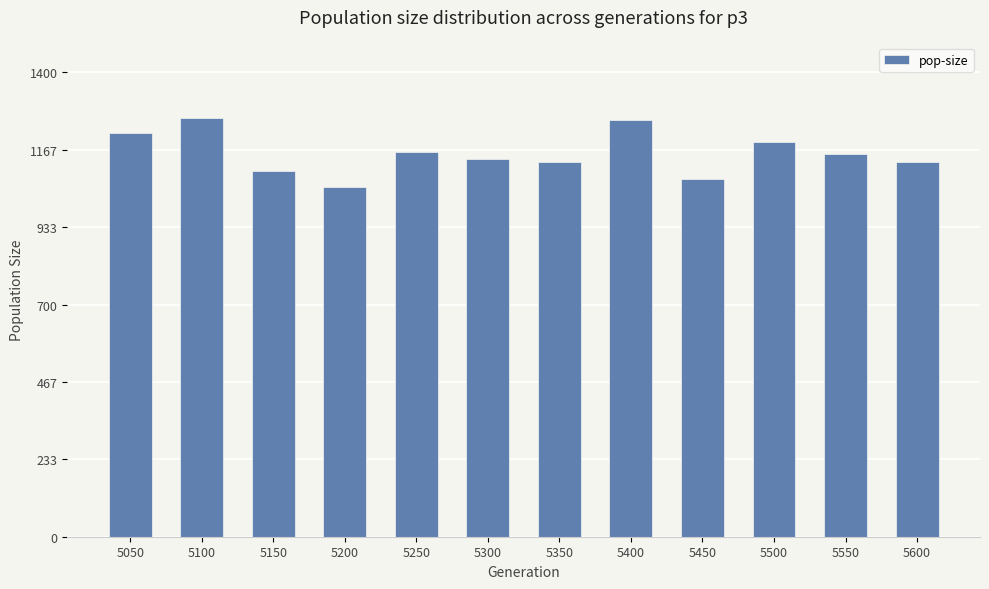

What is the value of the 11th bar from the left?

1155